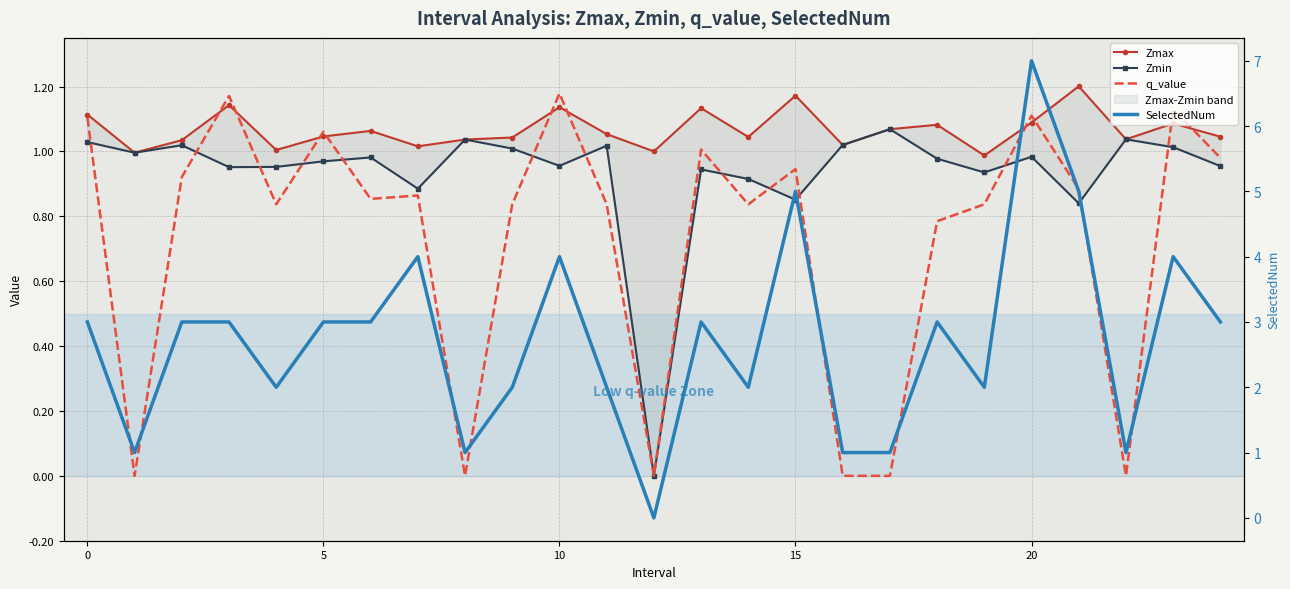

What is the label of the 13th point from the left?

12